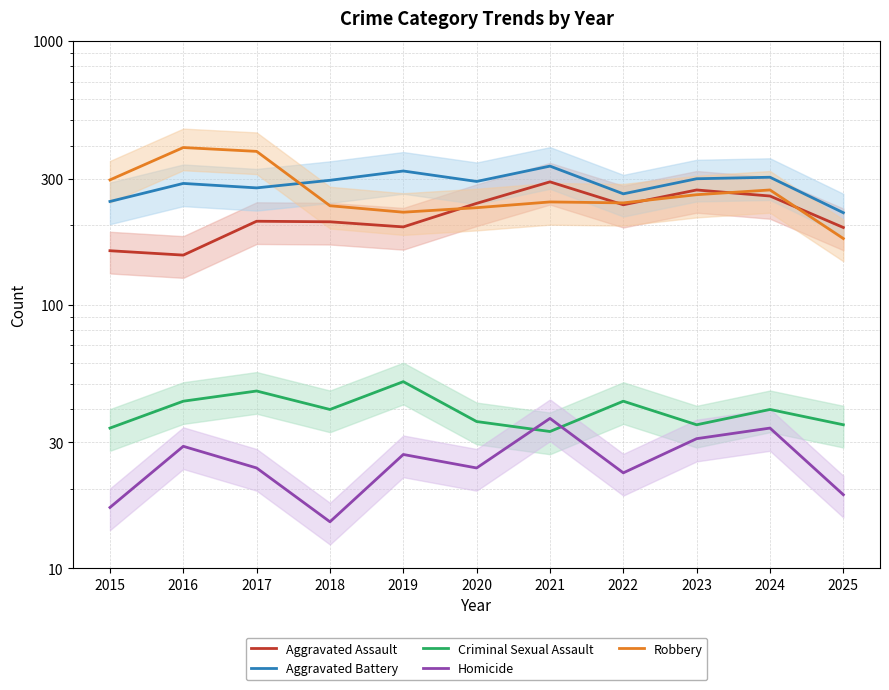

What is the total value across all series at 2018?

794